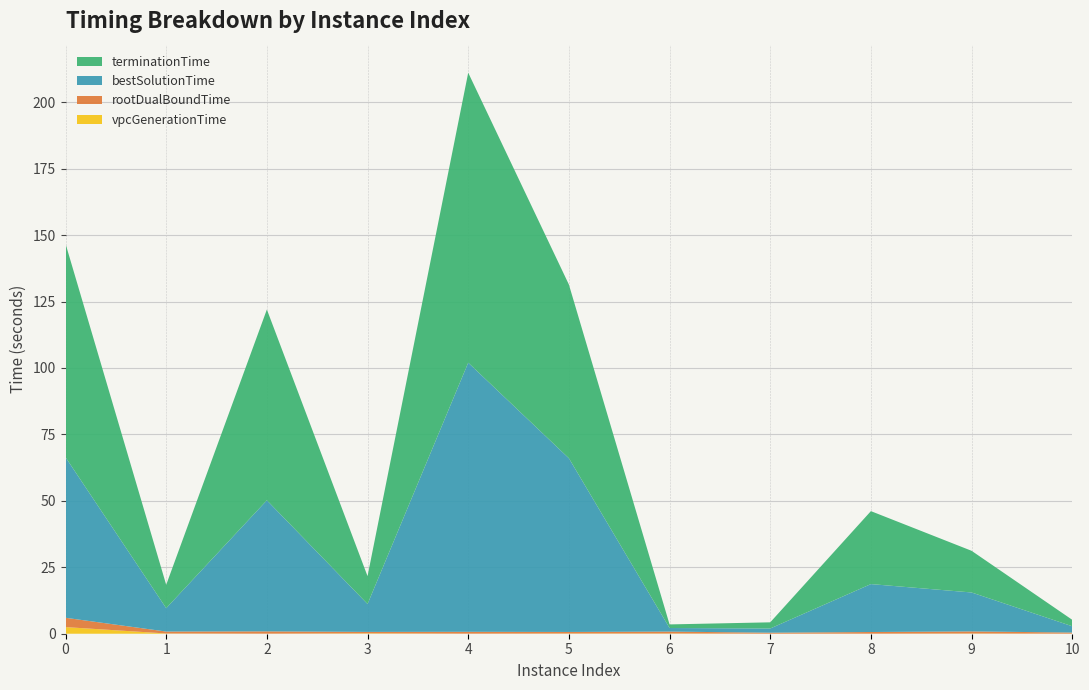

Reading left to right, extract all data points from this chart.

vpcGenerationTime: 0=2.5	1=0.1	2=0.0	3=0.1	4=0.0	5=0.1	6=0.1	7=0.0	8=0.0	9=0.1	10=0.0
rootDualBoundTime: 0=3.5	1=0.7	2=0.9	3=0.5	4=0.7	5=0.6	6=0.7	7=0.4	8=0.6	9=0.8	10=0.4
bestSolutionTime: 0=60.4	1=8.8	2=49.3	3=10.5	4=101.3	5=65.4	6=1.4	7=1.6	8=18.0	9=14.7	10=2.4
terminationTime: 0=80.4	1=8.8	2=71.8	3=10.5	4=109.1	5=65.4	6=1.4	7=2.3	8=27.5	9=15.7	10=2.4